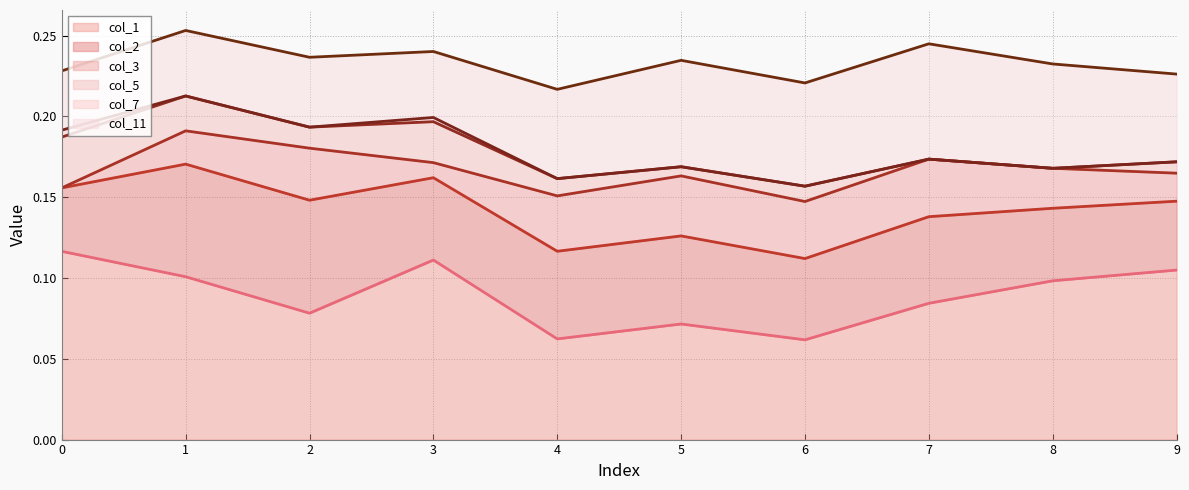

True or false: col_7 line and col_1 line intersect in this chart.

False